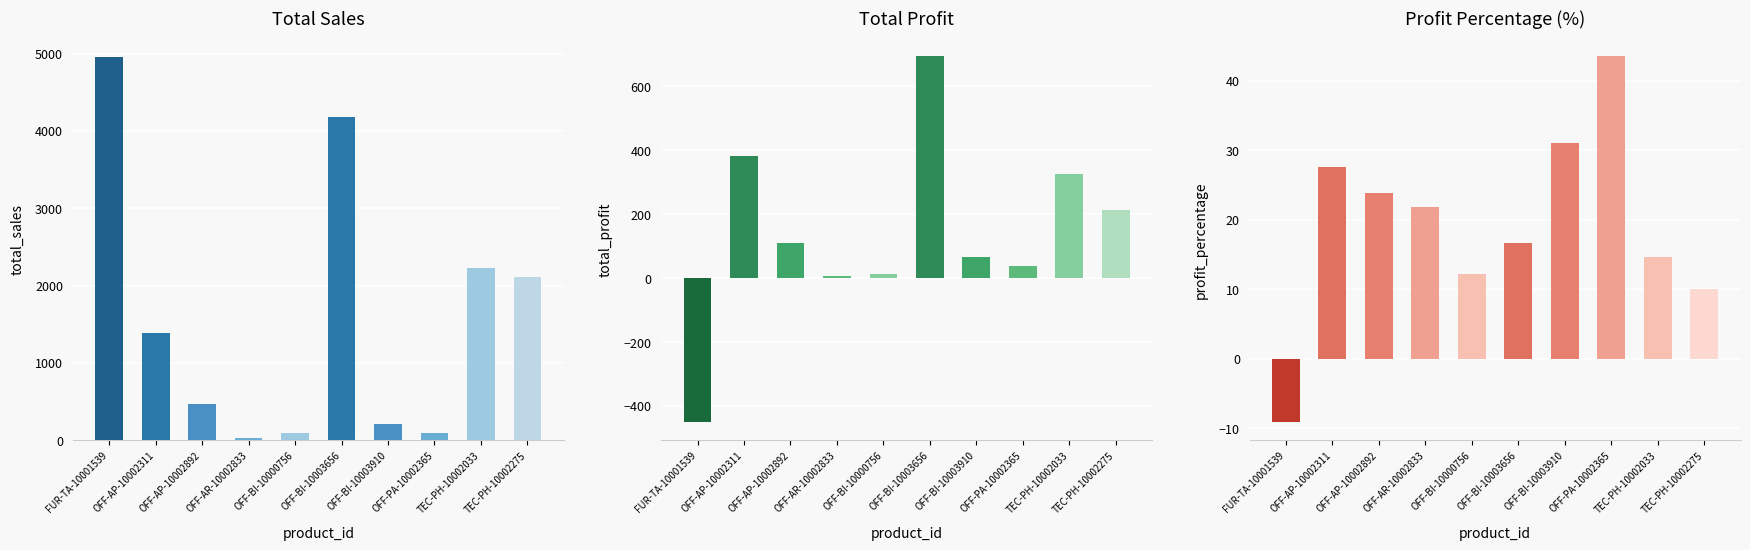

List the labels in order of total_profit value, largest first.

OFF-BI-10003656, OFF-AP-10002311, TEC-PH-10002033, TEC-PH-10002275, OFF-AP-10002892, OFF-BI-10003910, OFF-PA-10002365, OFF-BI-10000756, OFF-AR-10002833, FUR-TA-10001539